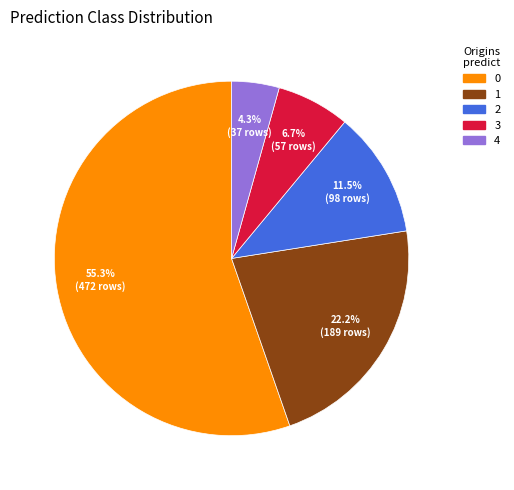

Count the number of slices in the pie.

5